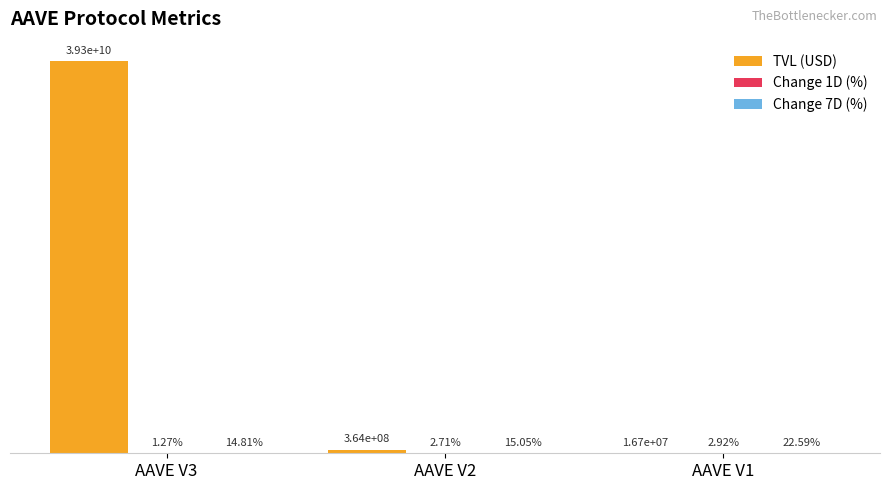

At how many categories does at least one series exceed 37747328134?

1